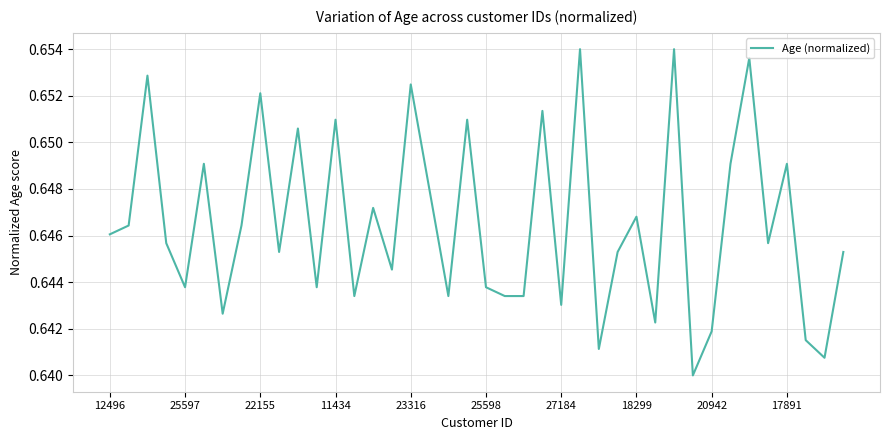

How many distinct data groups are displayed?

1